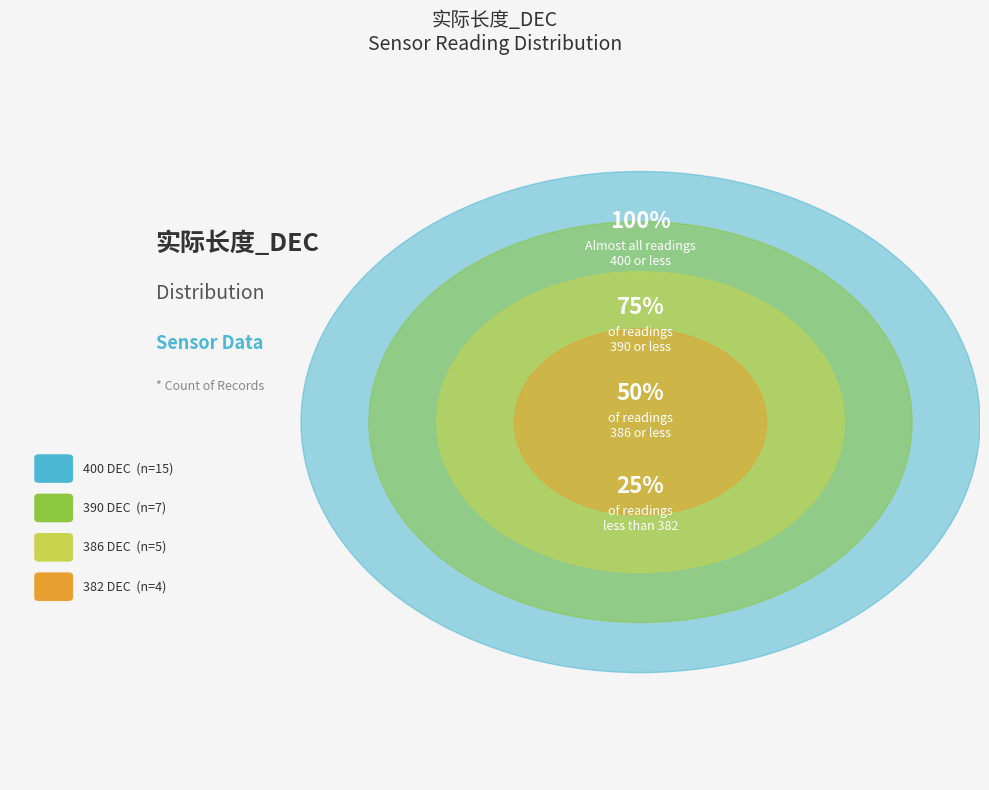

Which category has the smallest portion of the pie?

382